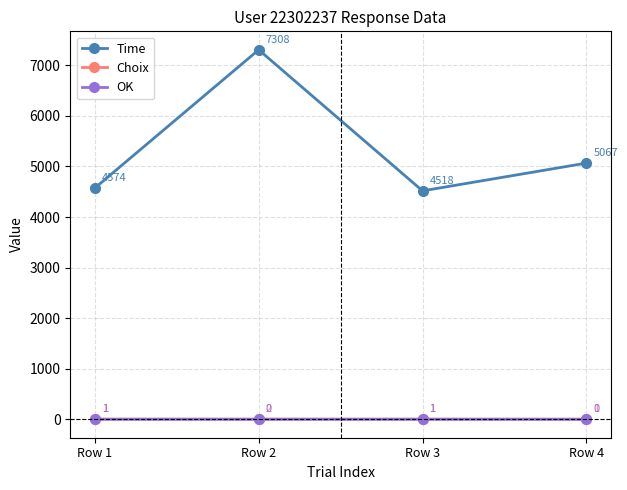

Rank the series at Row 4 from lowest to highest value.

OK, Choix, Time